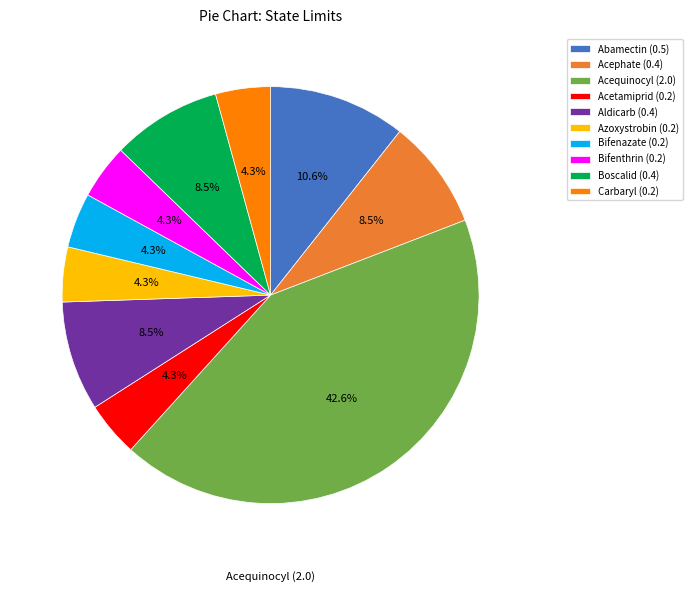

Is it true that Azoxystrobin (0.2) is 12% of the pie?

False